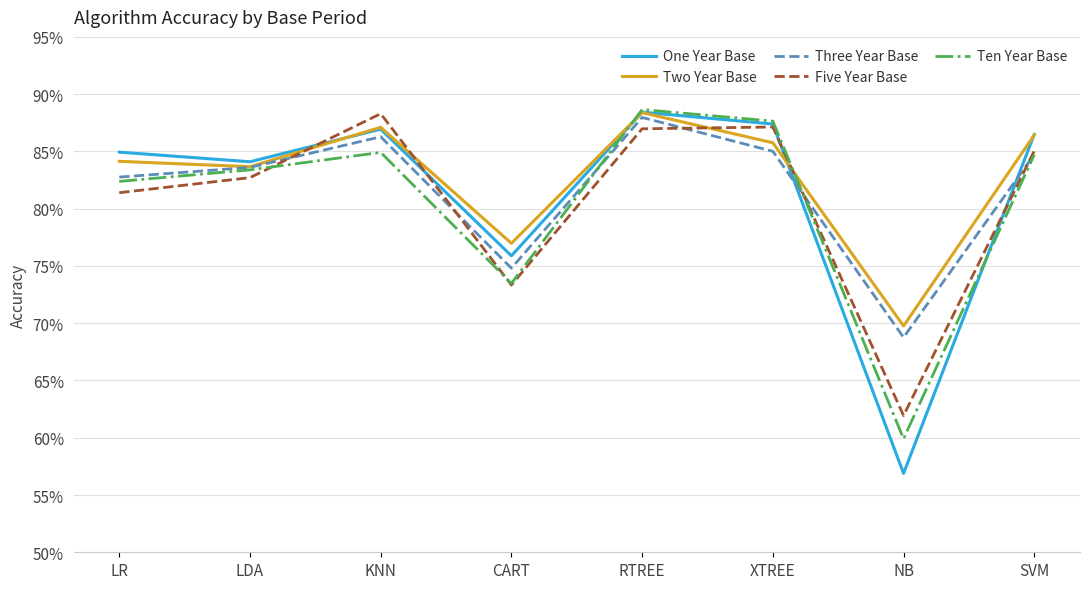

What are all the series names shown in the legend?

One Year Base, Two Year Base, Three Year Base, Five Year Base, Ten Year Base